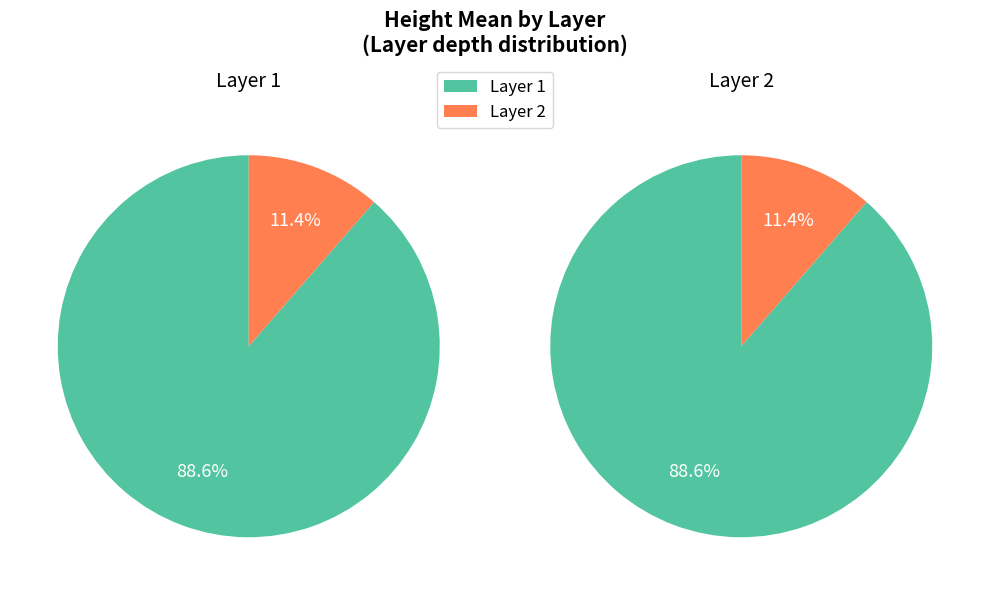

To the nearest percent, what portion does Layer 2 represent?

11%